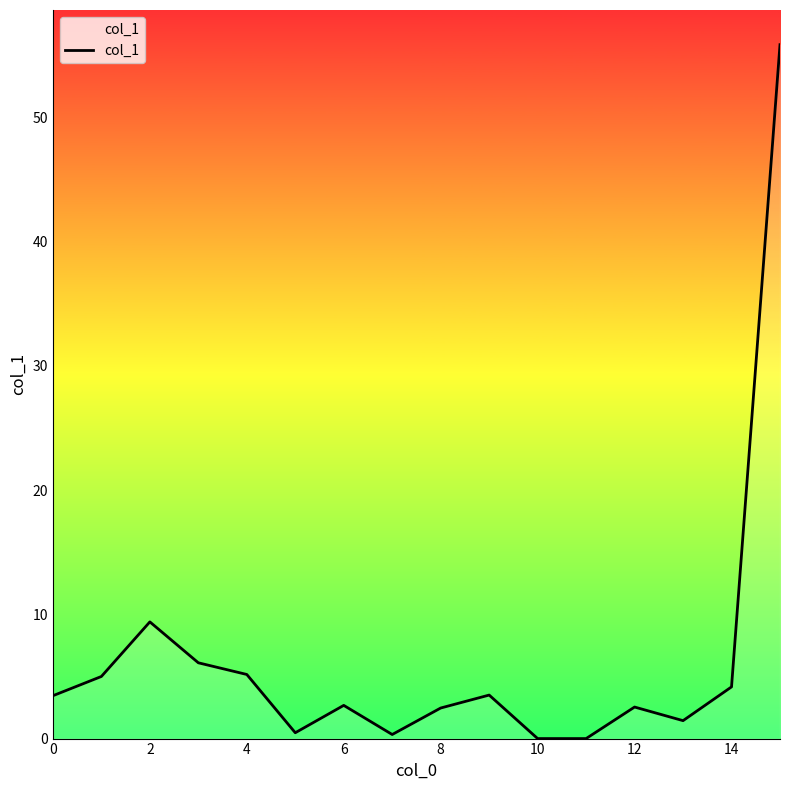

True or false: the data has more than 2 interior local peaks.

True